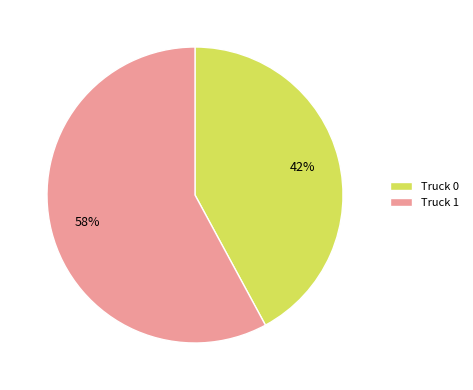

What is the ratio of the value at Truck 0 to the value at Truck 1?

0.7